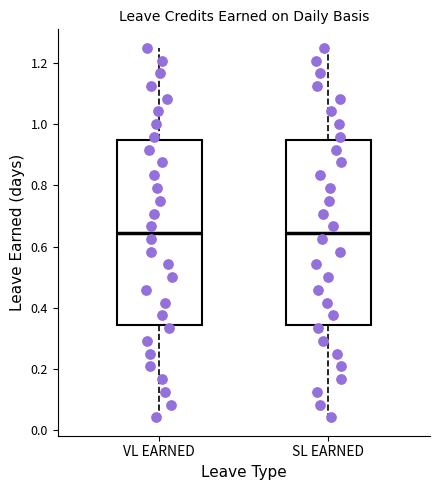

Reading left to right, transcribe this box plot: for each box, give where its median line is, the range the box spans, and where its two whiskers end, as read against the y-axis. The values are not printed on the chart, so give them approximately, as read against the axis.

VL EARNED: median 0.64, box 0.34 to 0.94, whiskers 0.04 to 1.26
SL EARNED: median 0.64, box 0.34 to 0.94, whiskers 0.04 to 1.26